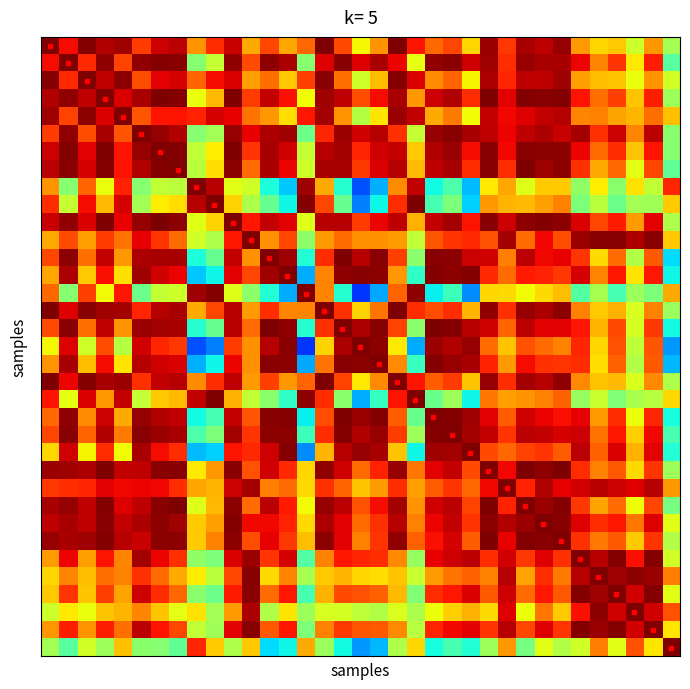

Which category has the lowest value across all series?

17